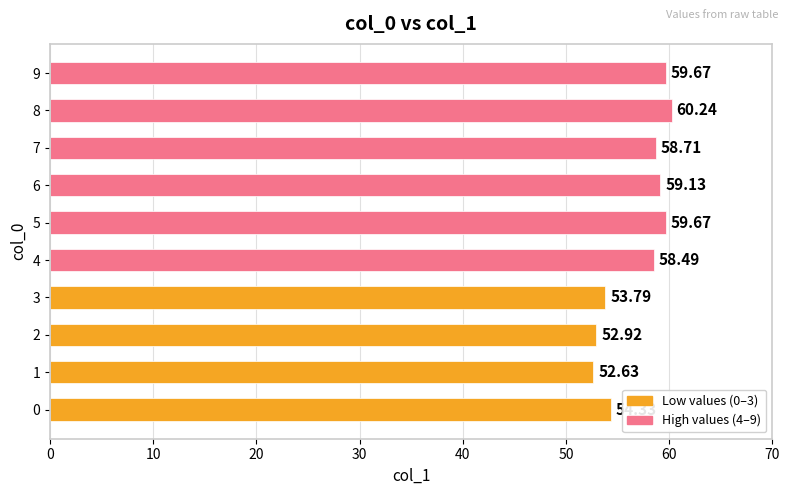

What is the ratio of the value at 9 to the value at 0?

1.1